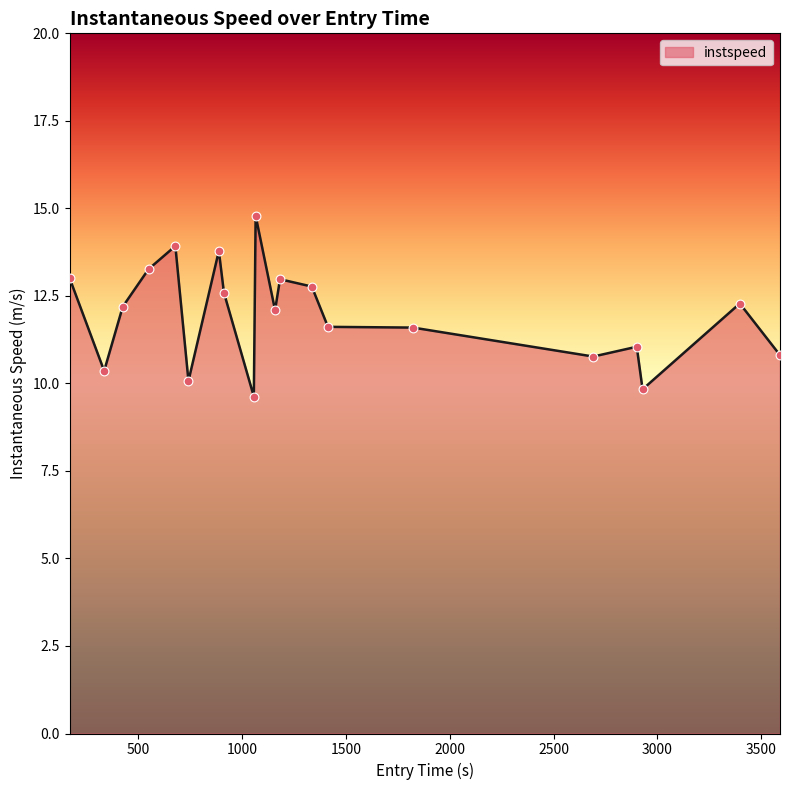

What is the difference between the maximum and minimum values?

5.2